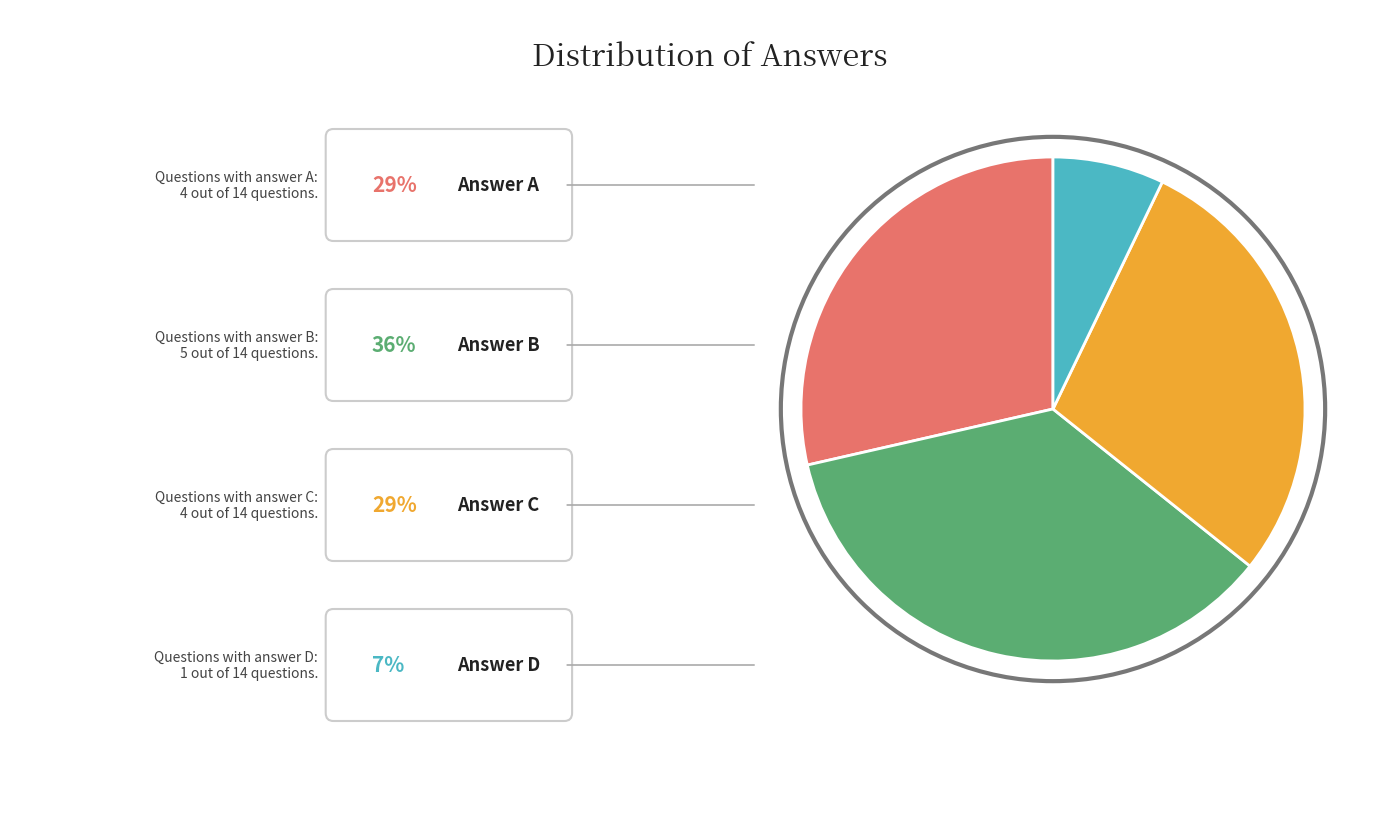

Is there a majority slice in this chart?

No